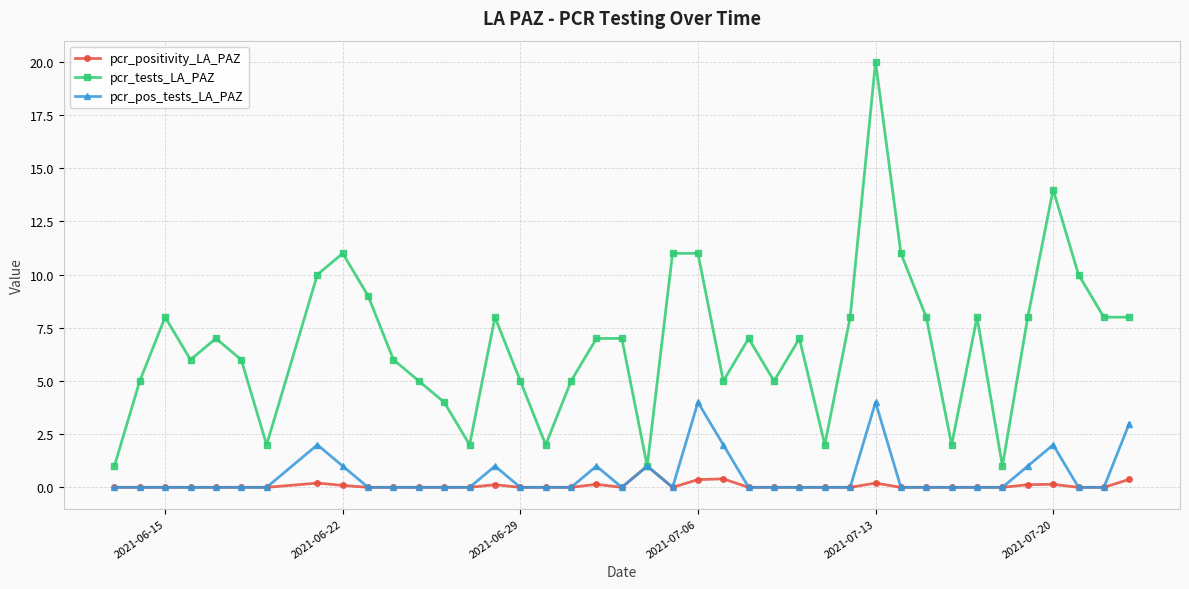

True or false: pcr_tests_LA_PAZ has more than 0 interior local peaks.

True